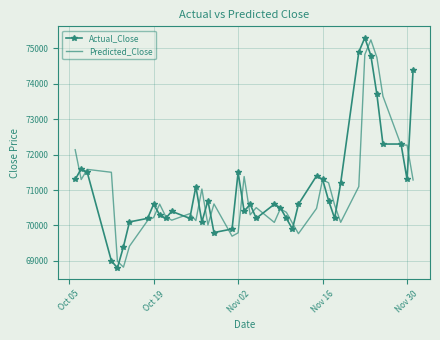

What is the highest value of the Predicted_Close series?

75242.1